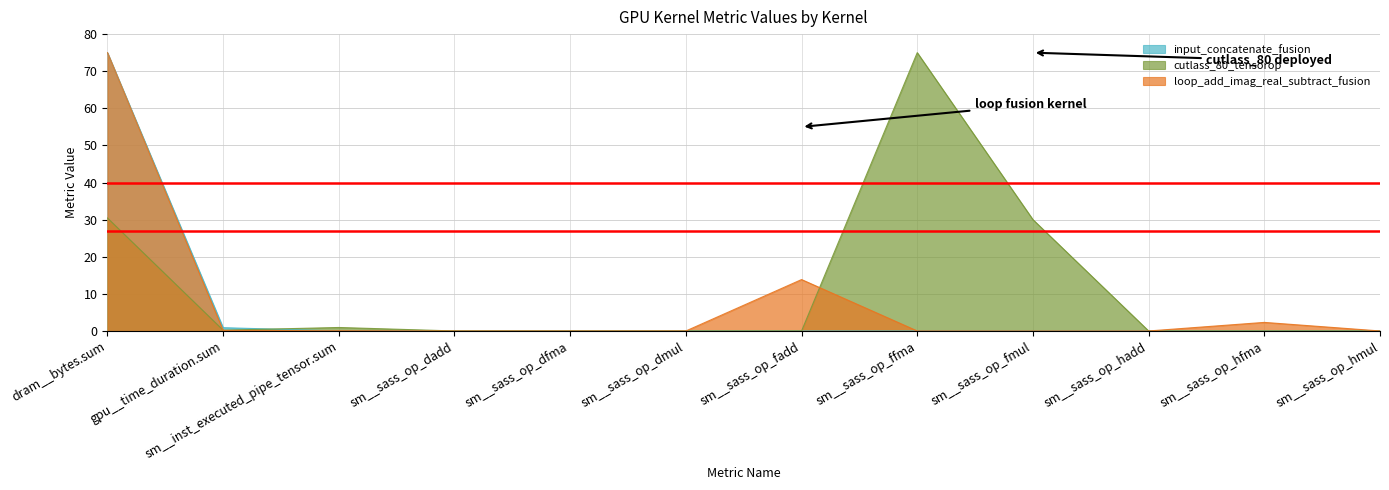

What is the maximum value shown in the chart?

75.0